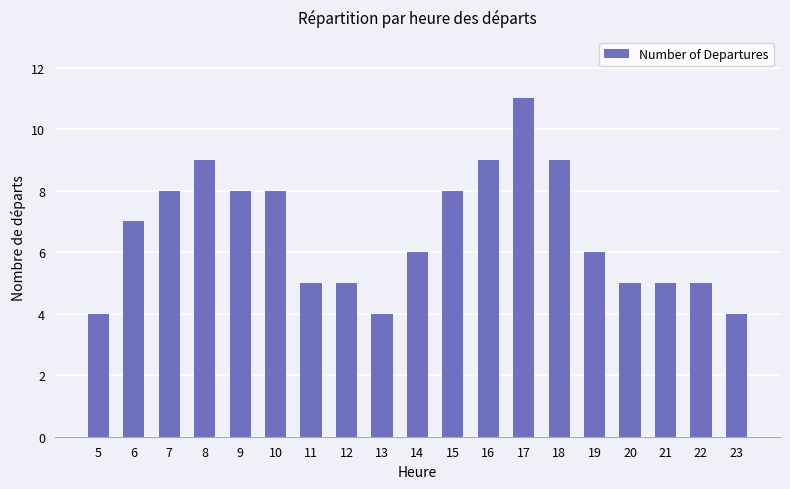

What is the value of the 13th bar from the left?

11